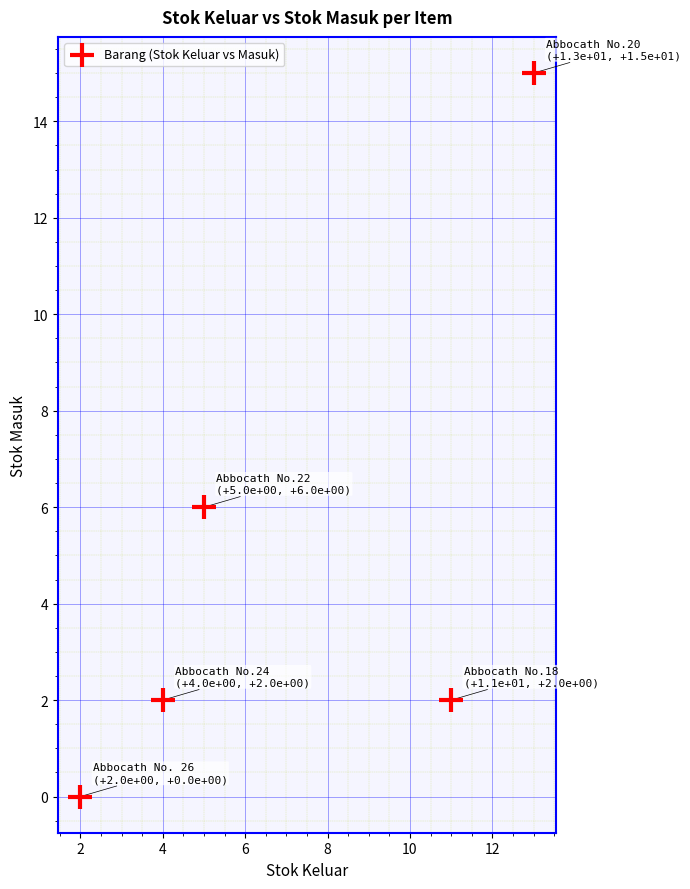

What Y value in the scatter plot is closest to 7?

6